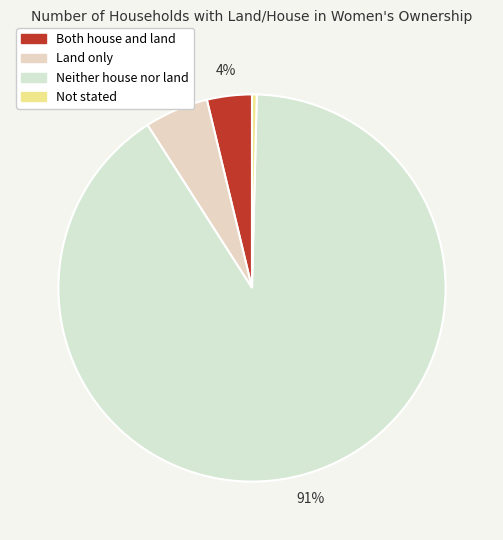

How many slices are in this pie chart?

4